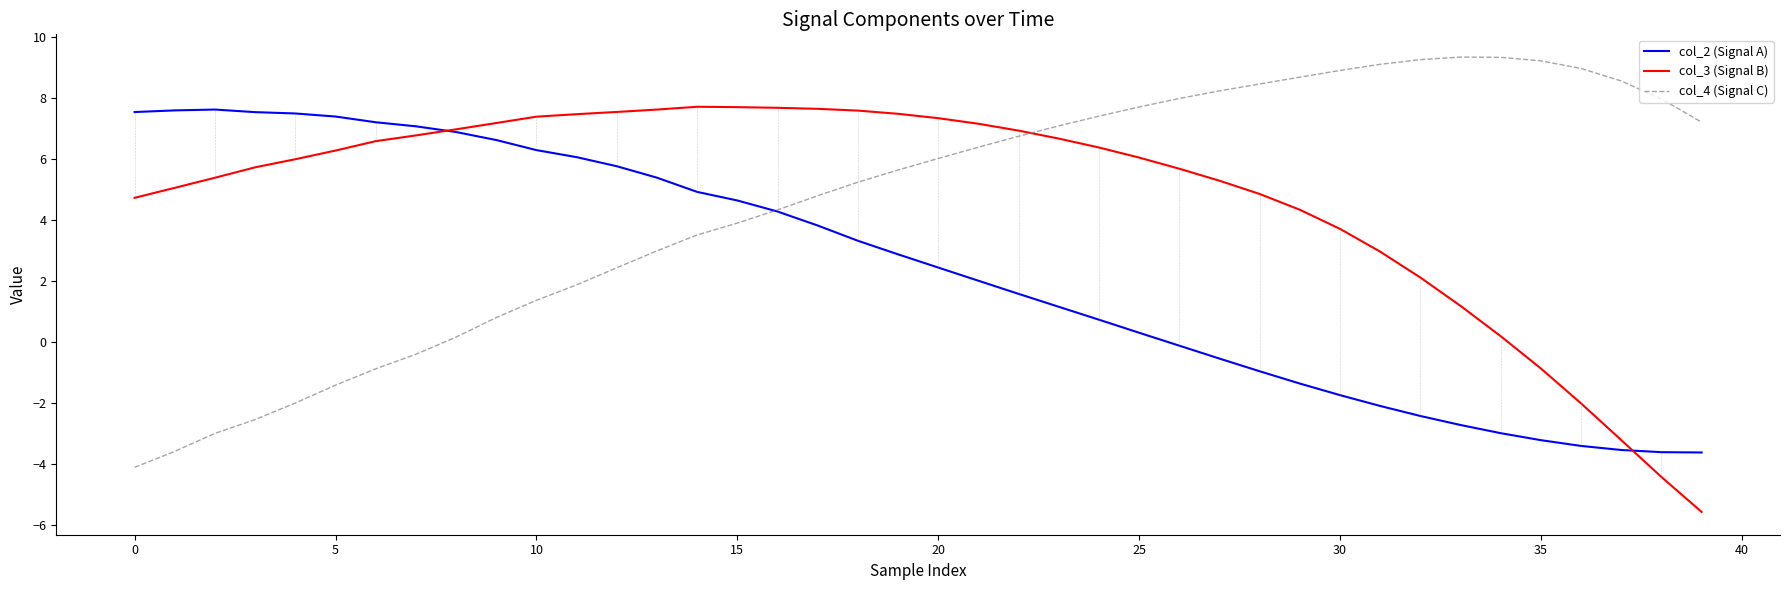

What is the difference between the maximum and minimum values in the col_4 (Signal C) series?

13.4